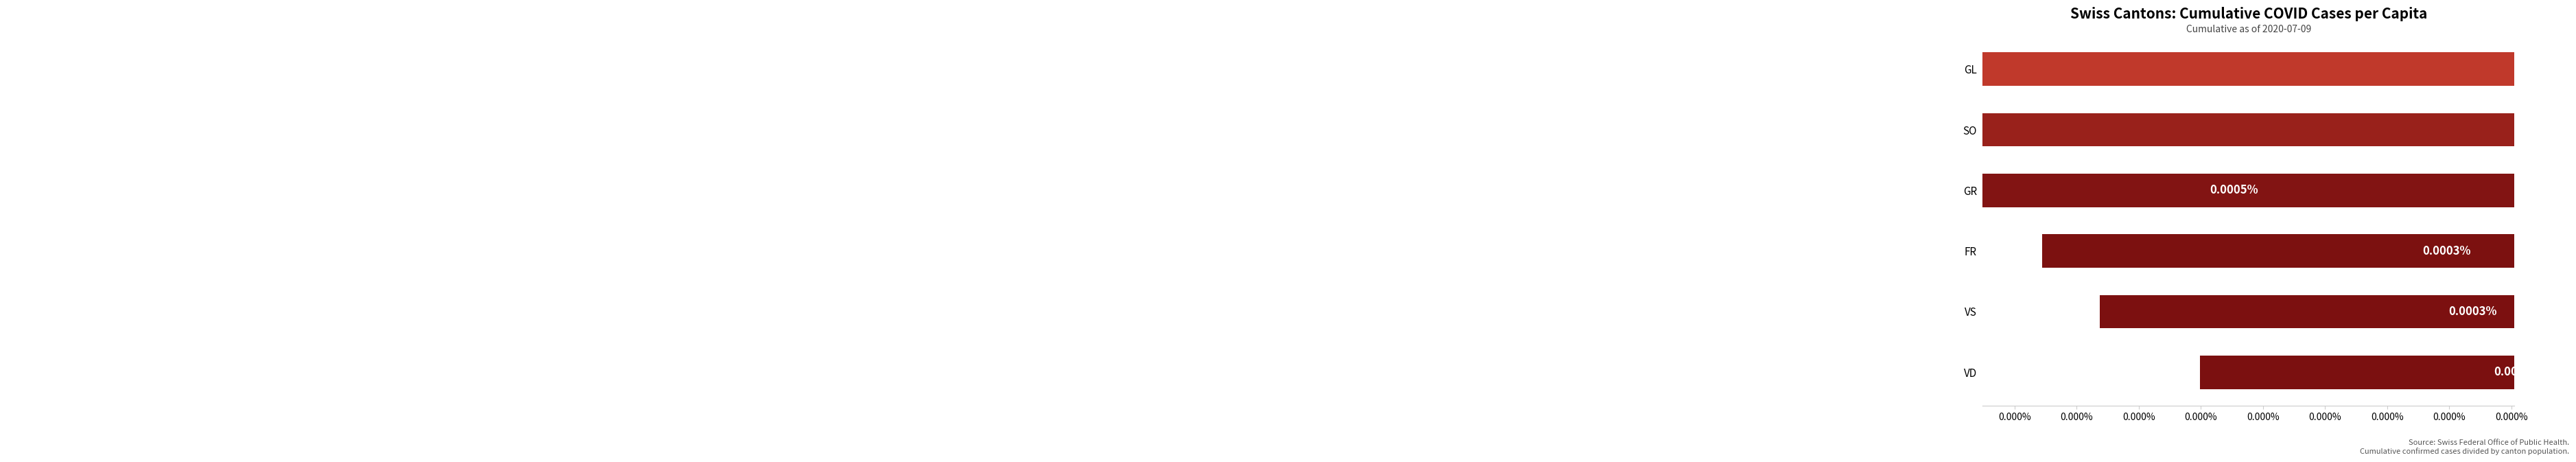

Is it true that the value at SO is 0.0?

True